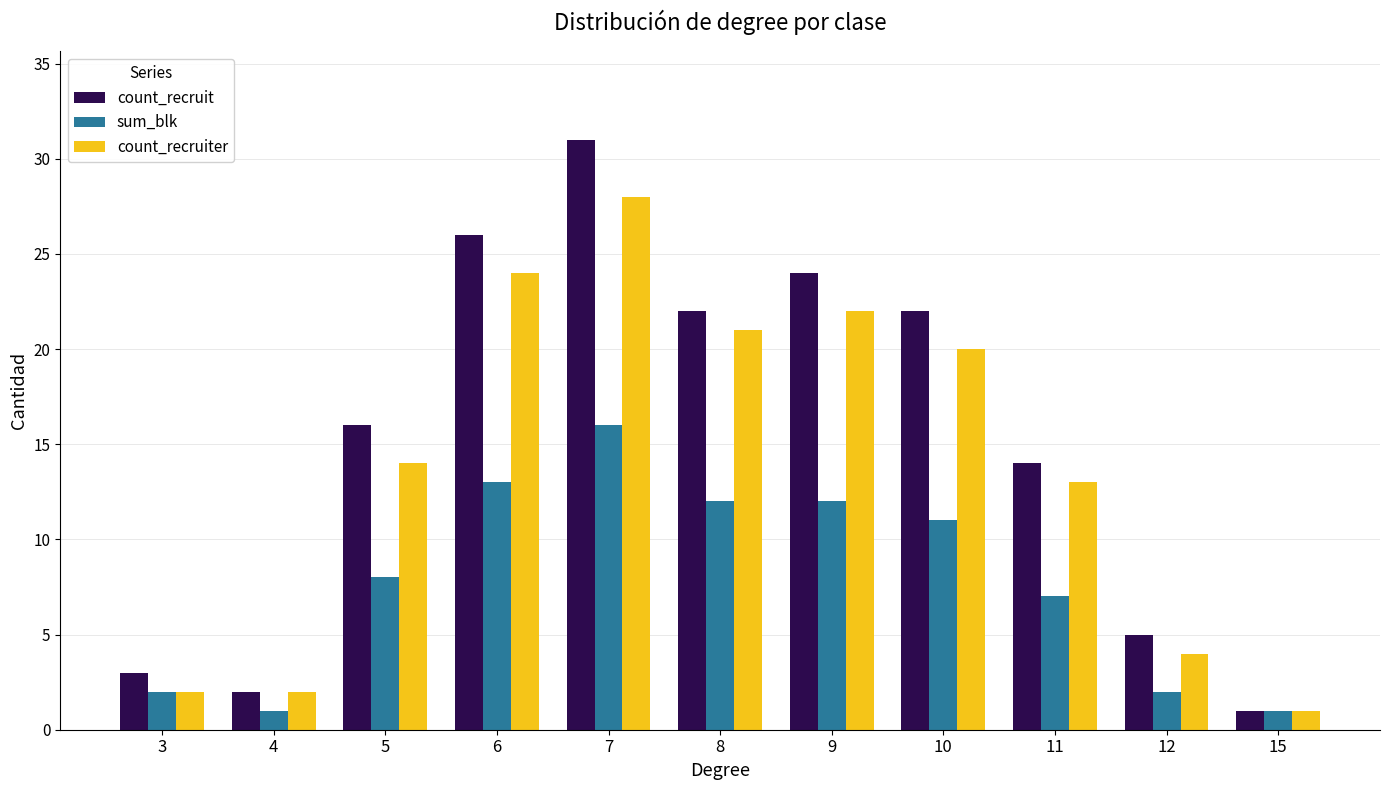

What is the sum of all count_recruit values?

166